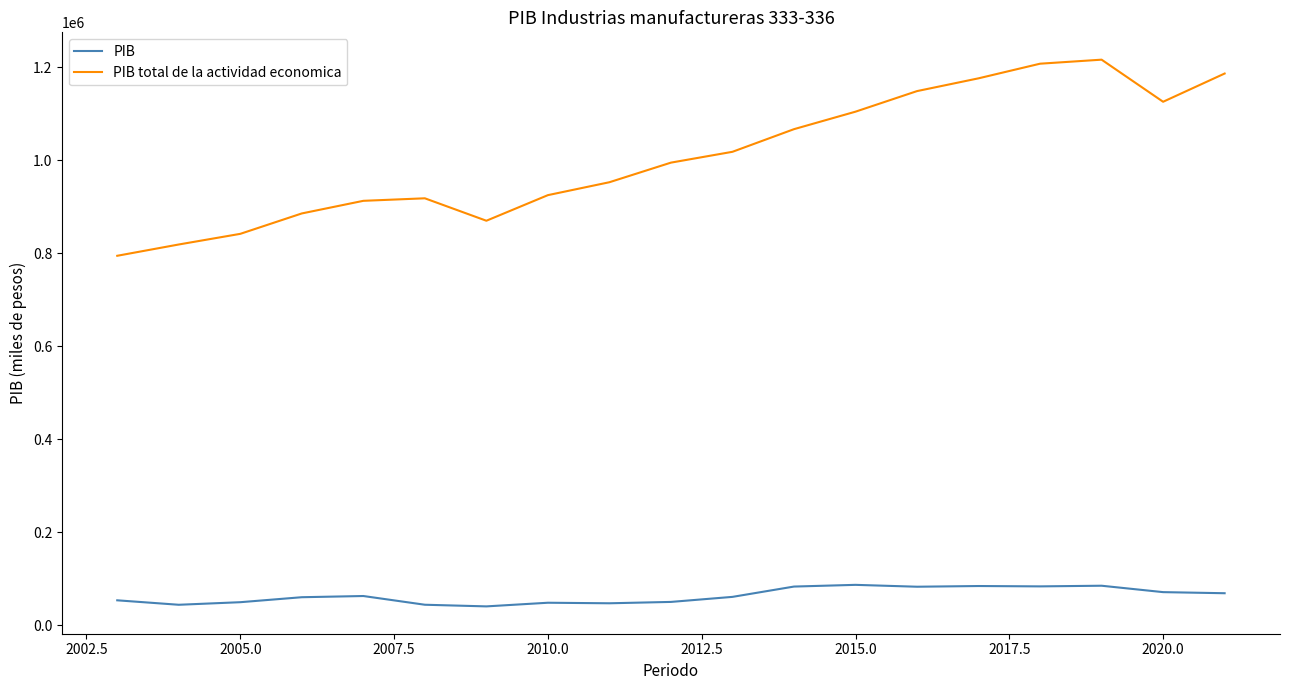

Rank the series by their average value, from highest to lowest.

PIB total de la actividad economica, PIB